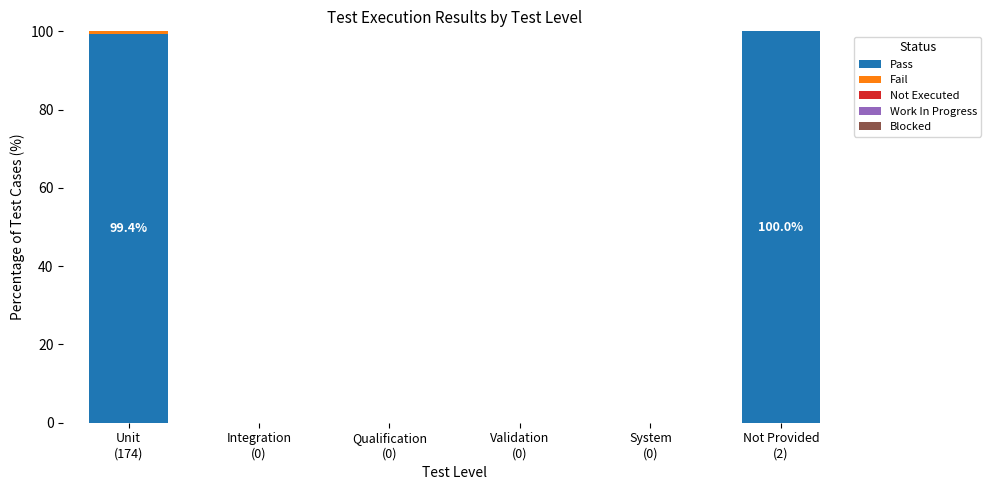

What is the maximum value for Pass?

100.0